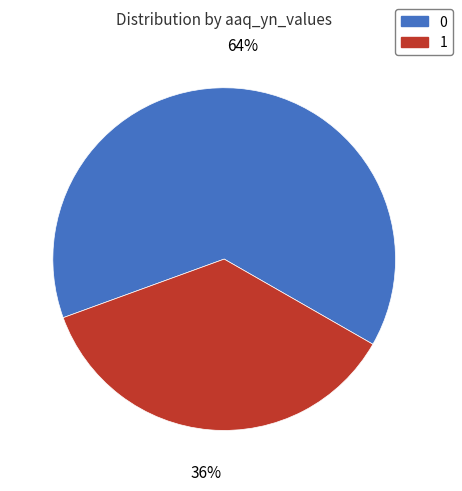

Approximately how many times larger is the value at 1 compared to 0?

0.6